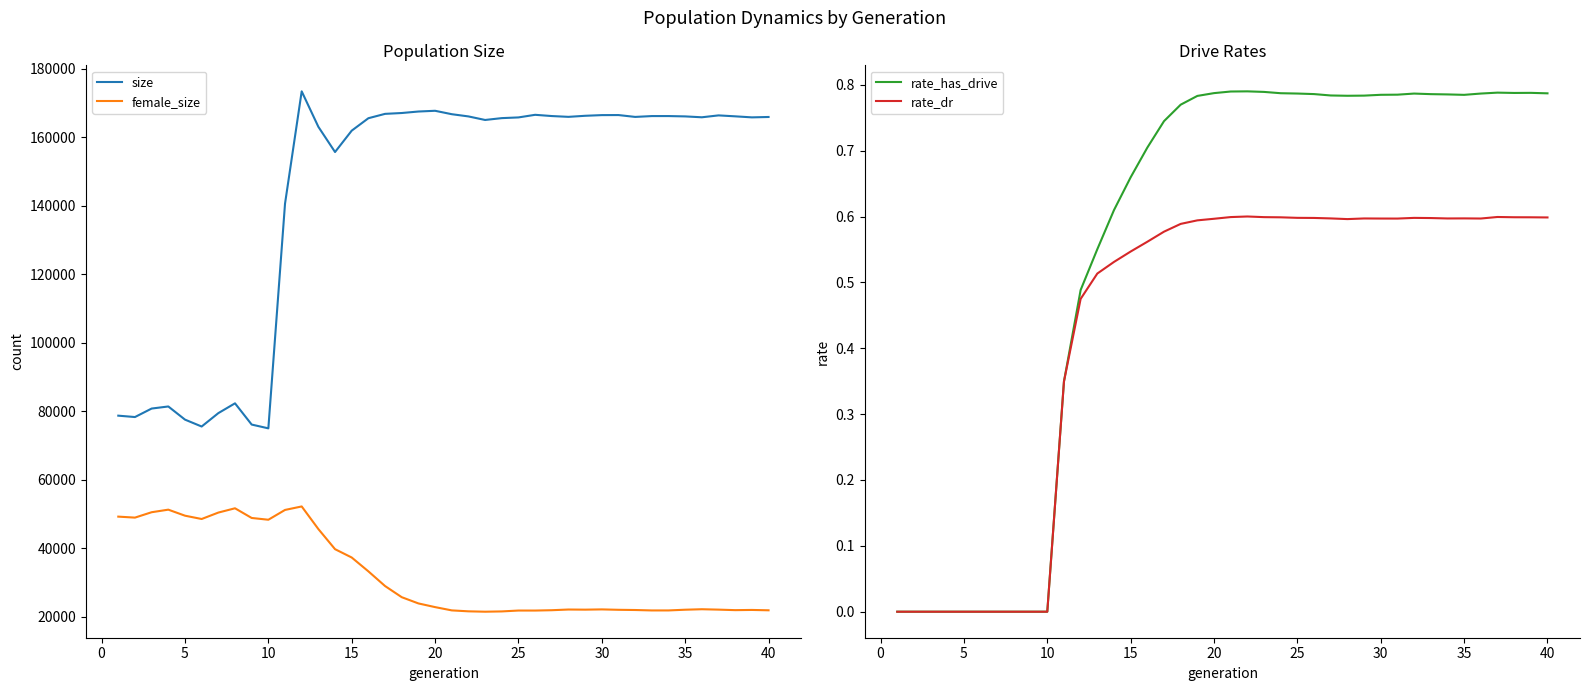

What is the minimum value for size?

75016